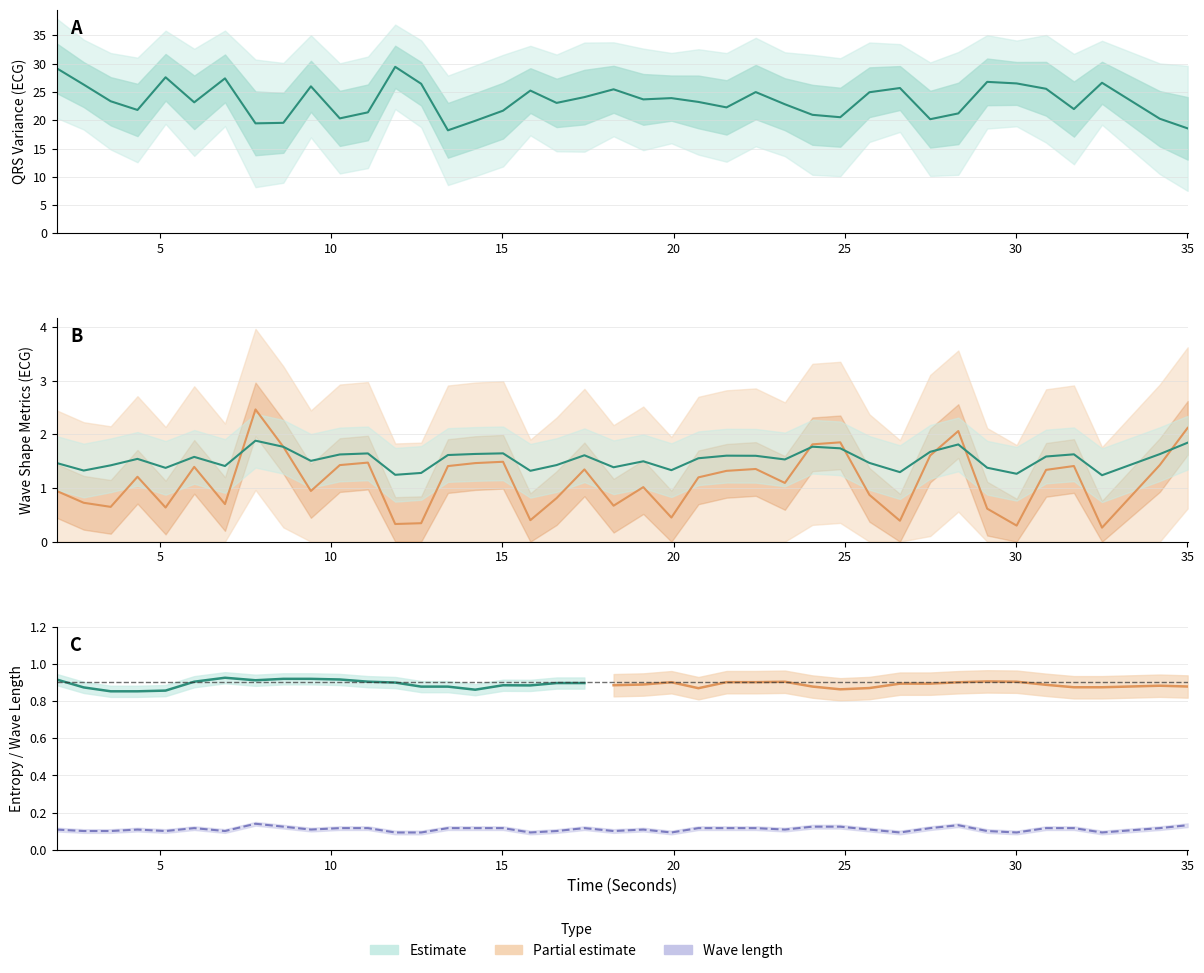

True or false: QRSWaveKurt_ECG has a value of 0.5 at 15.0234375.

False